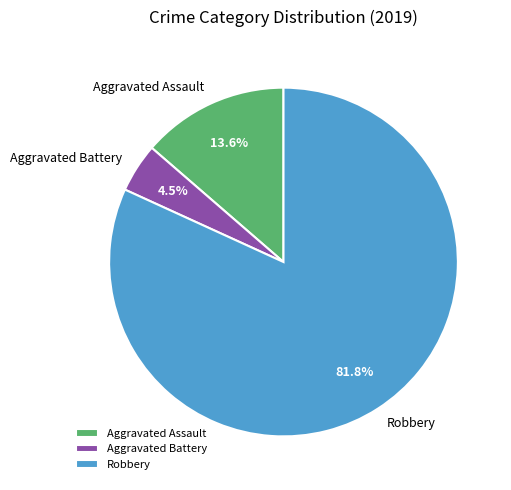

Do Aggravated Assault and Robbery together represent more than half of the pie?

Yes